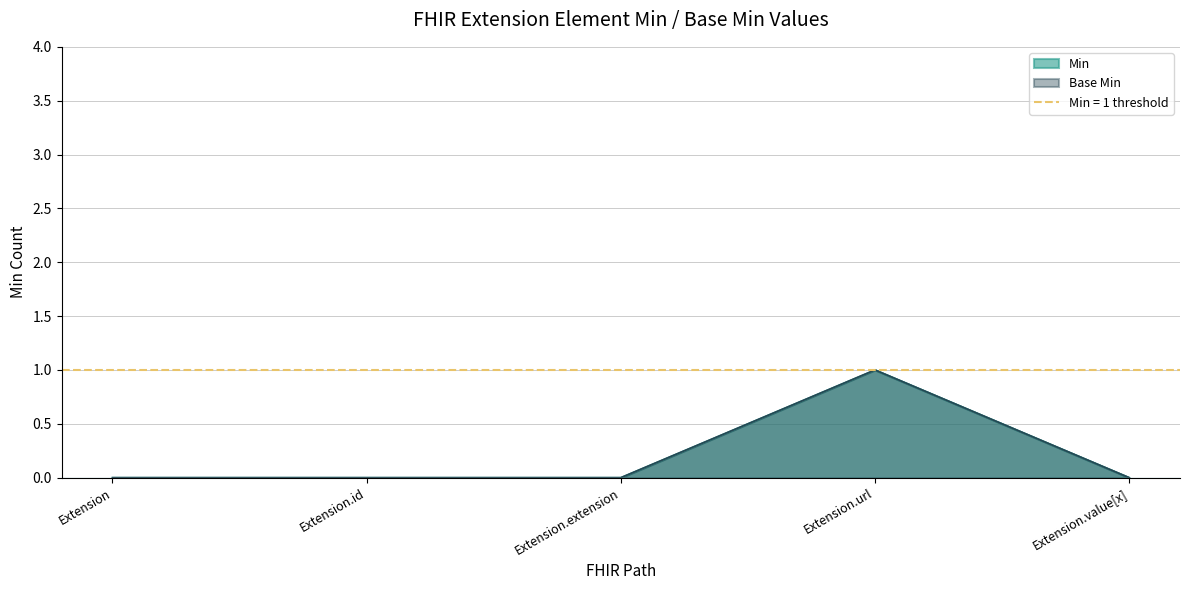

True or false: Base Min has a value of 0 at Extension.extension.

False